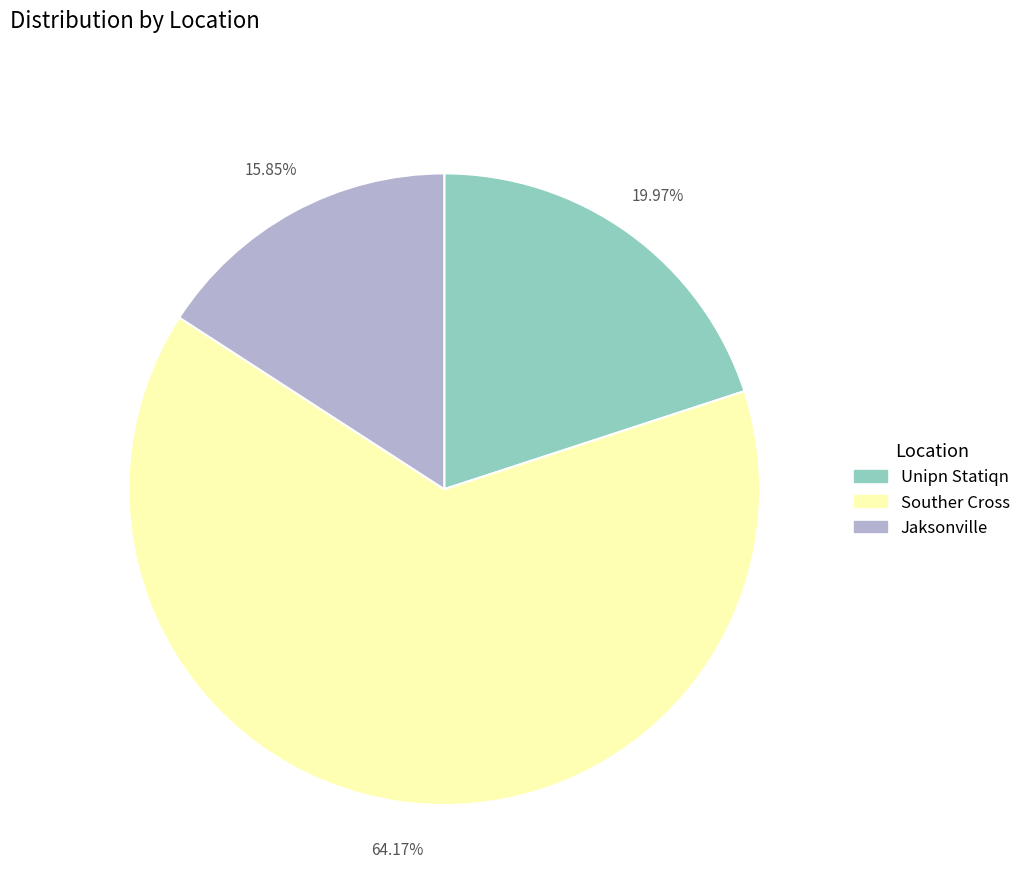

How many segments does this pie chart have?

3